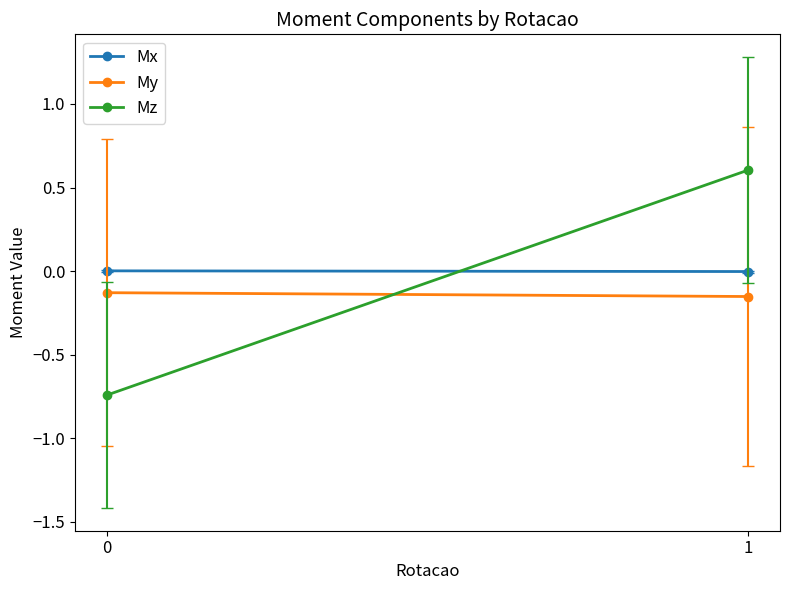

How many Mz values are between 0 and 1?

1